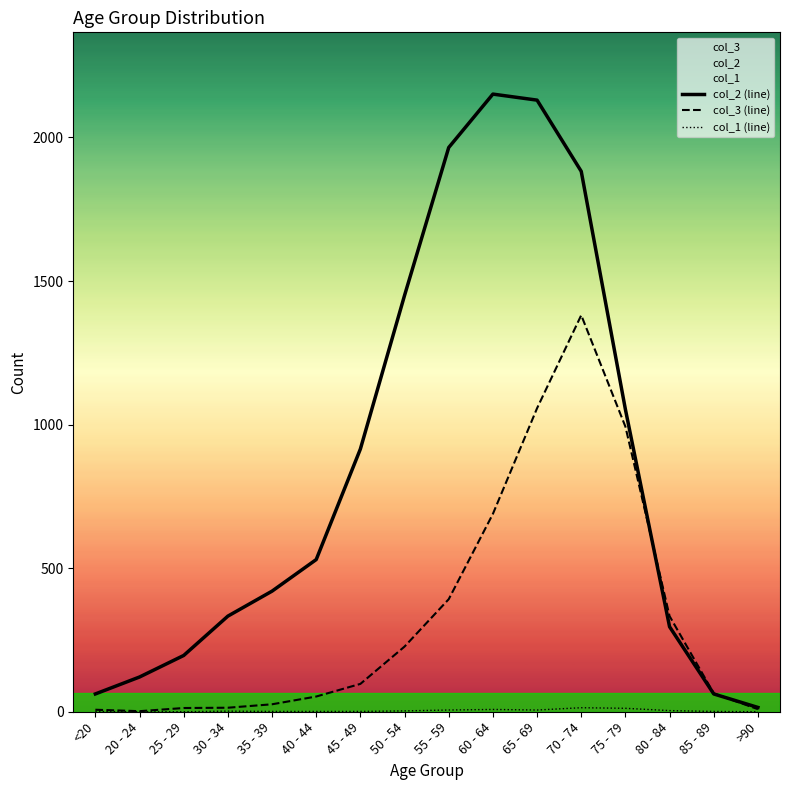

The col_2 (line) series shows 944 at 50 - 54. True or false?

False